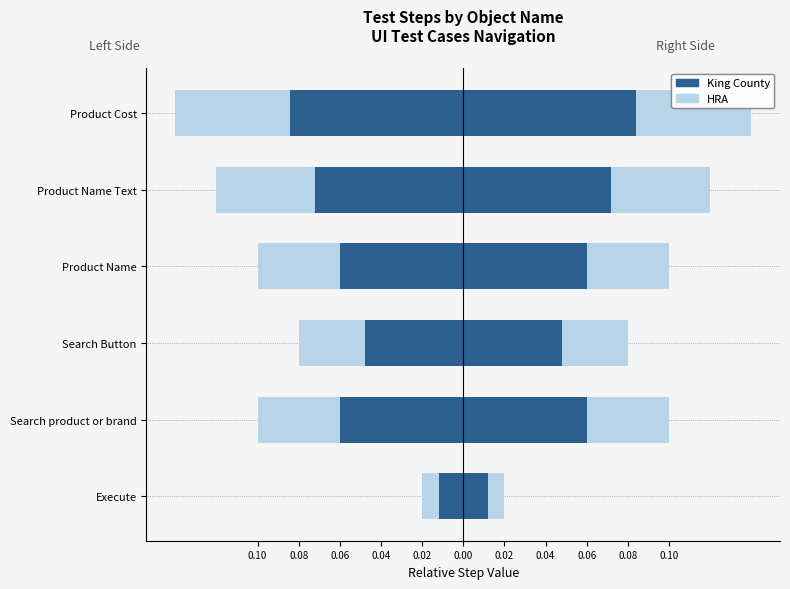

Does the chart contain any negative values?

Yes